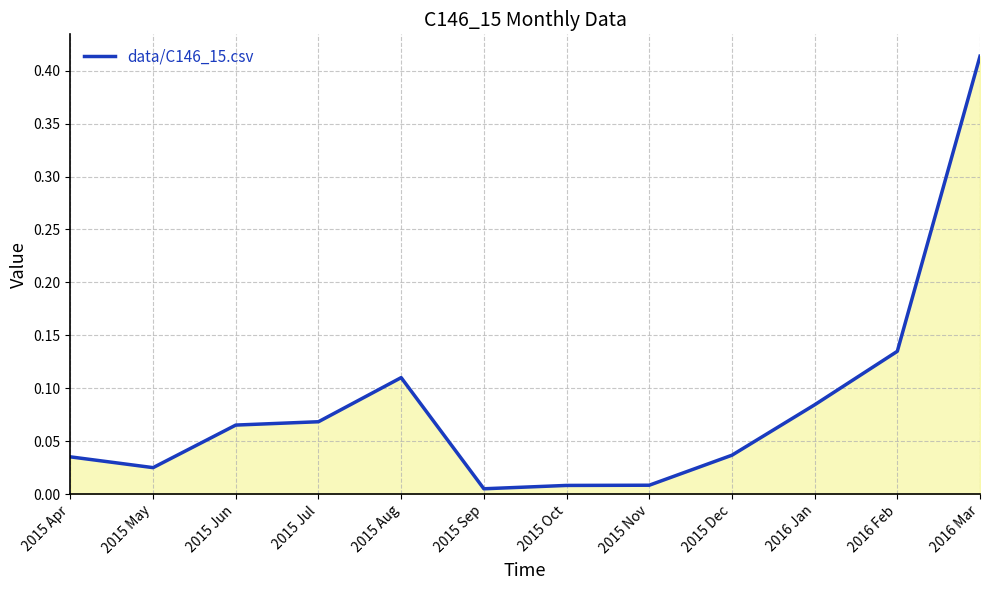

What position from the left is 2015 Sep?

6